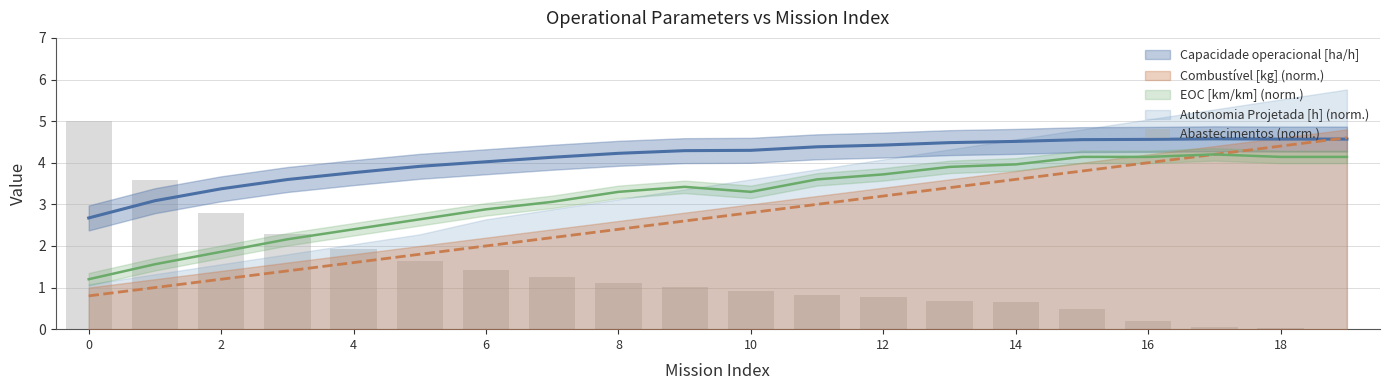

How many categories are shown in the chart?

20